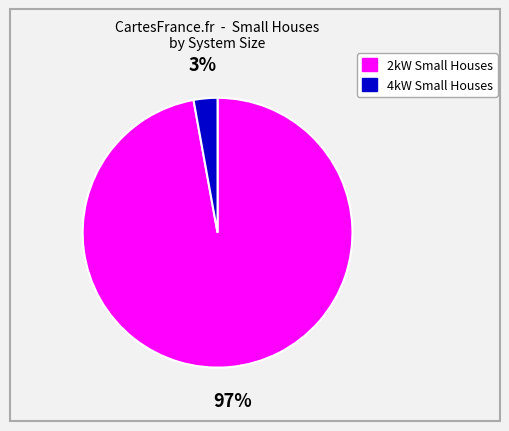

Count the number of slices in the pie.

2